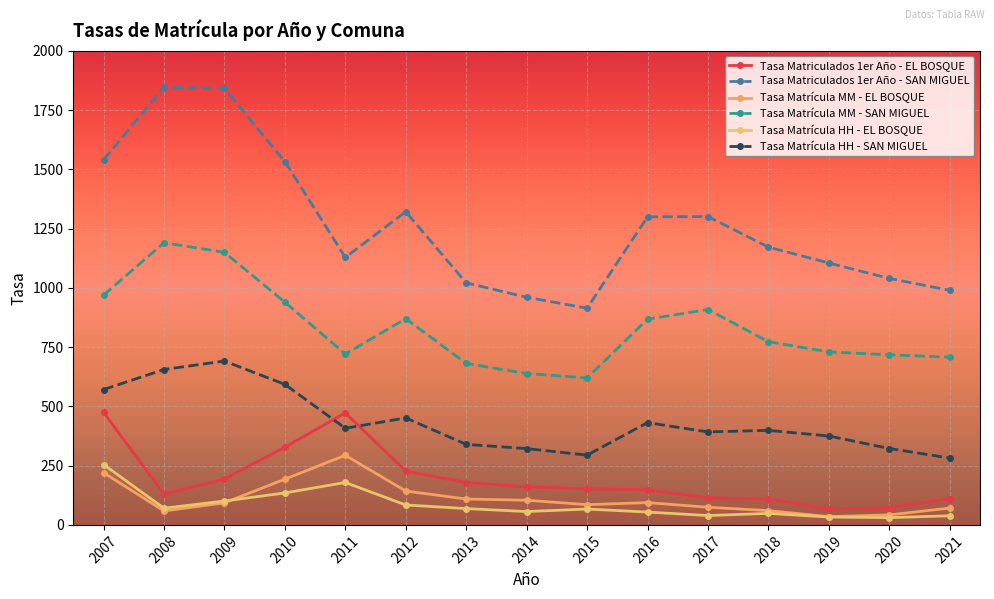

What are all the series names shown in the legend?

Tasa Matriculados 1er Año - EL BOSQUE, Tasa Matriculados 1er Año - SAN MIGUEL, Tasa Matrícula MM - EL BOSQUE, Tasa Matrícula MM - SAN MIGUEL, Tasa Matrícula HH - EL BOSQUE, Tasa Matrícula HH - SAN MIGUEL